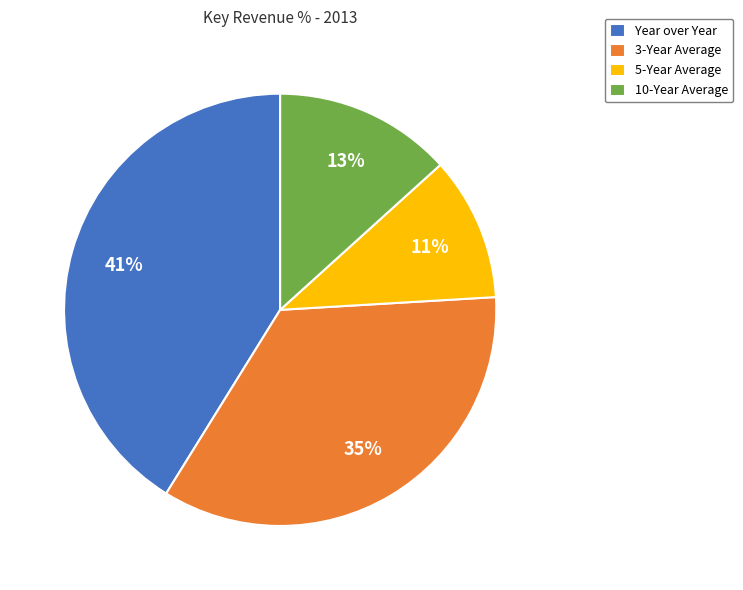

To the nearest percent, what is the difference between the 10-Year Average and Year over Year slice percentages?

28%